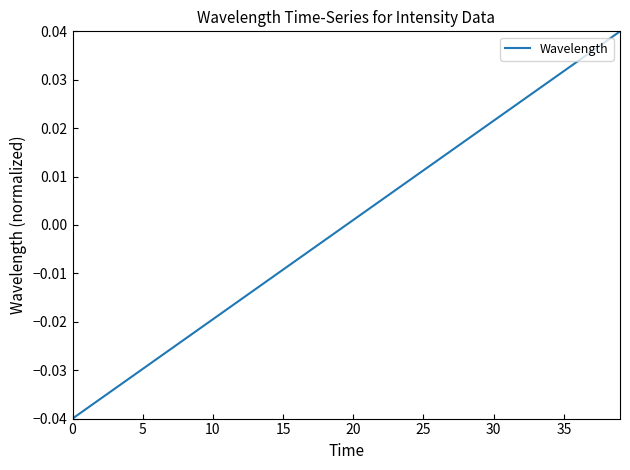

At which label does the data first exceed 0?

20